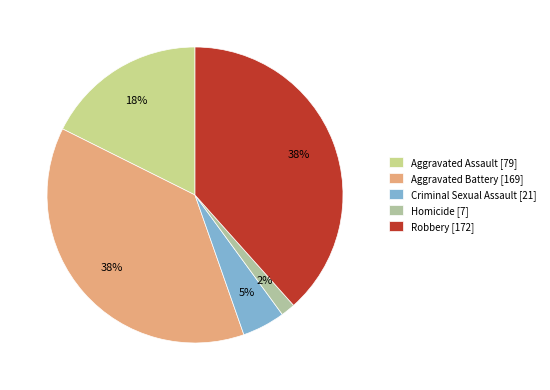

To the nearest percent, what is the combined percentage of Aggravated Assault and Homicide?

19%